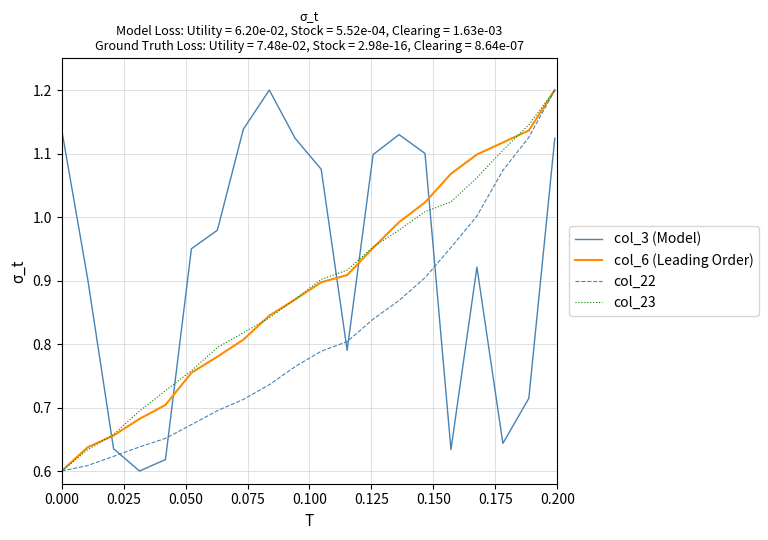

Does the chart display data point markers on the line(s)?

No